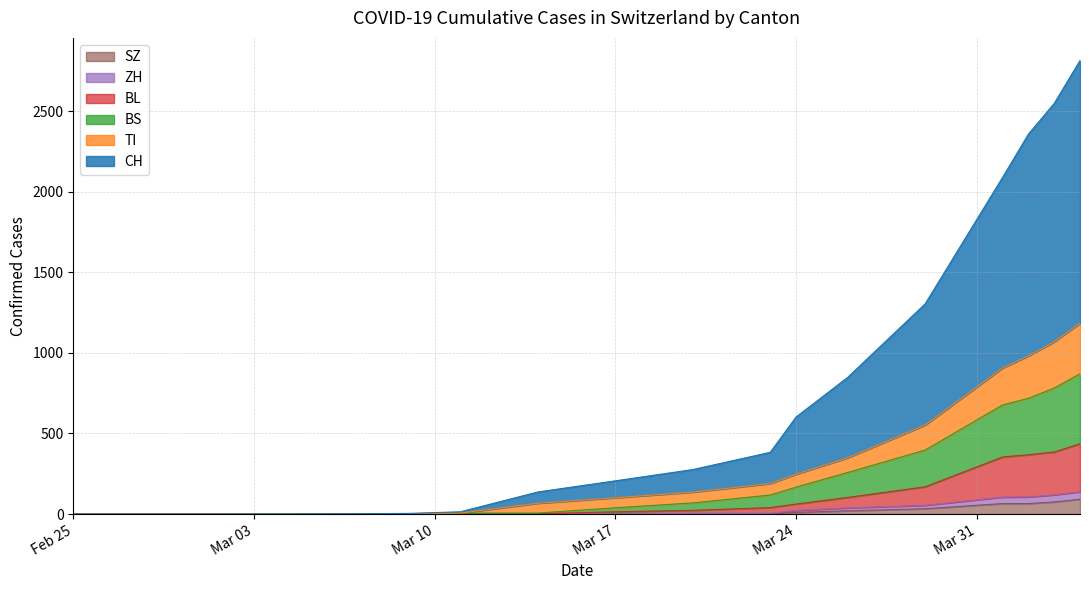

What is the highest value of the SZ series?

92